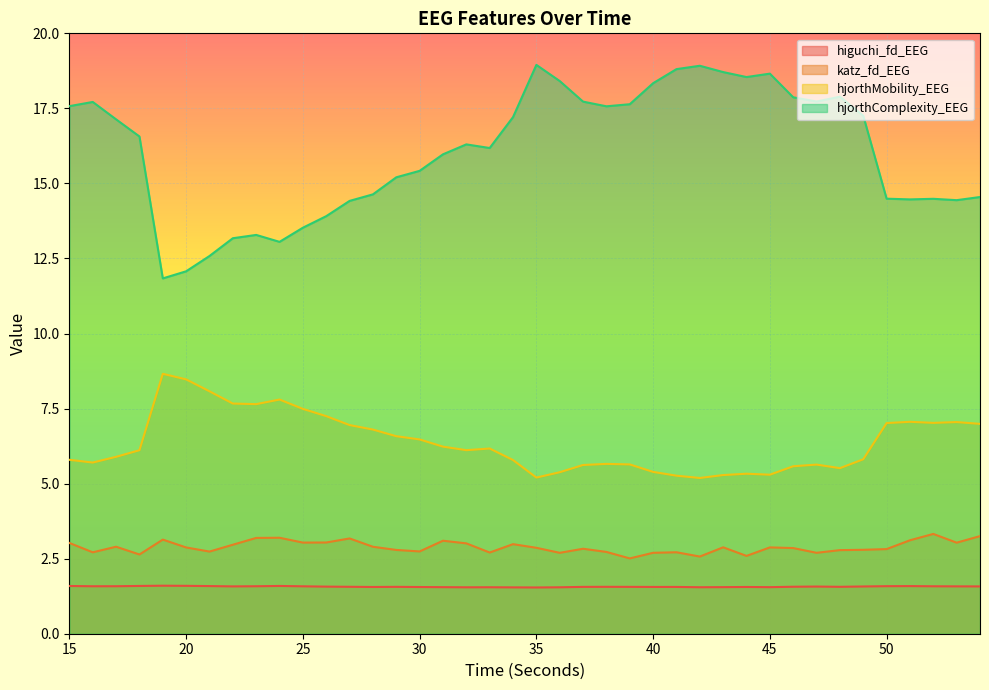

Does the chart display data point markers on the line(s)?

No